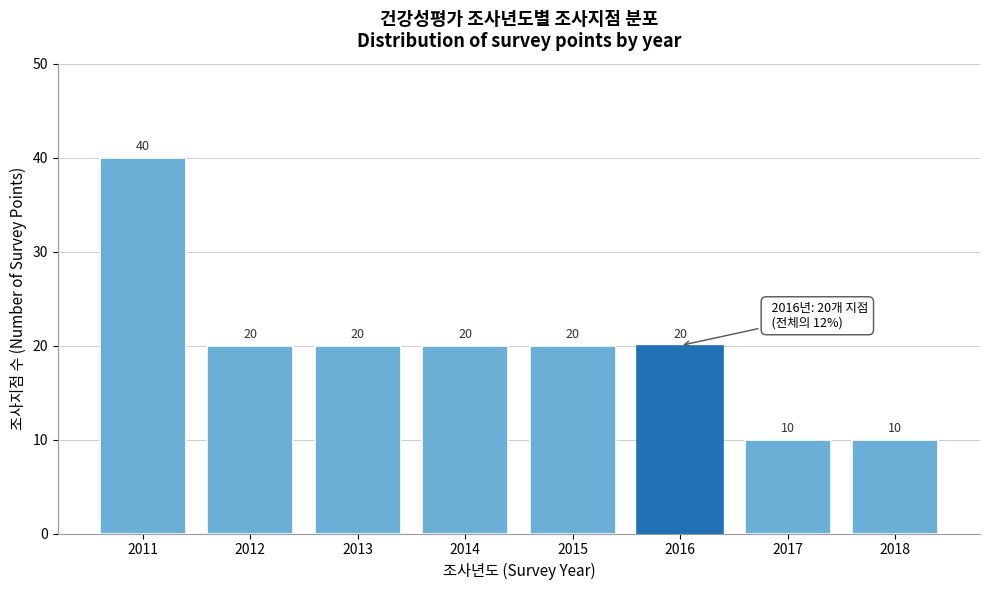

Reading left to right, transcribe all the data shown in this chart.

40	20	20	20	20	20	10	10